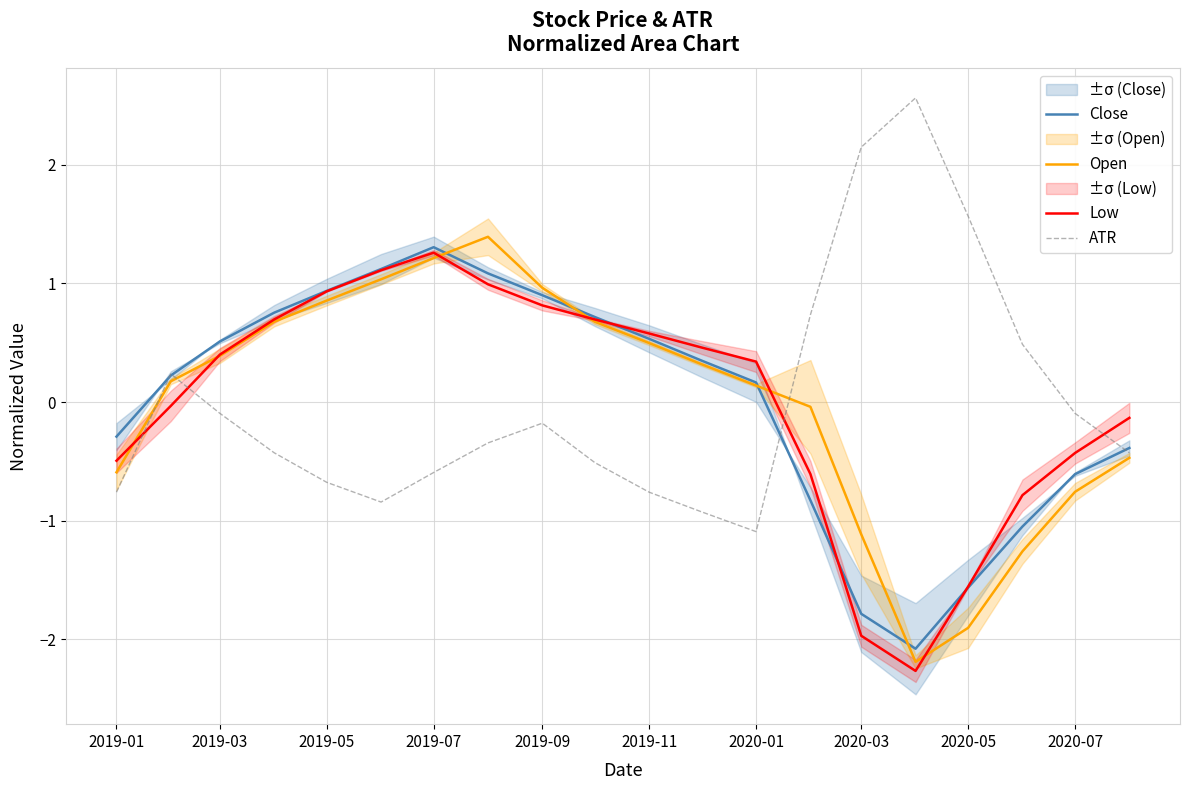

How many values in Open are below zero?

8